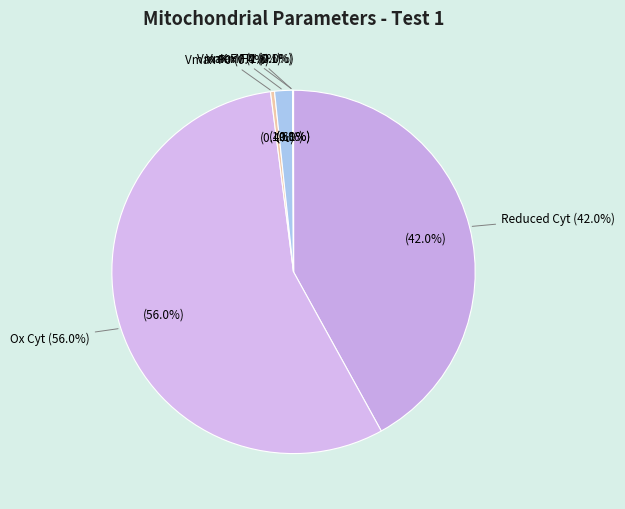

To the nearest percent, what is the average slice percentage?

12%